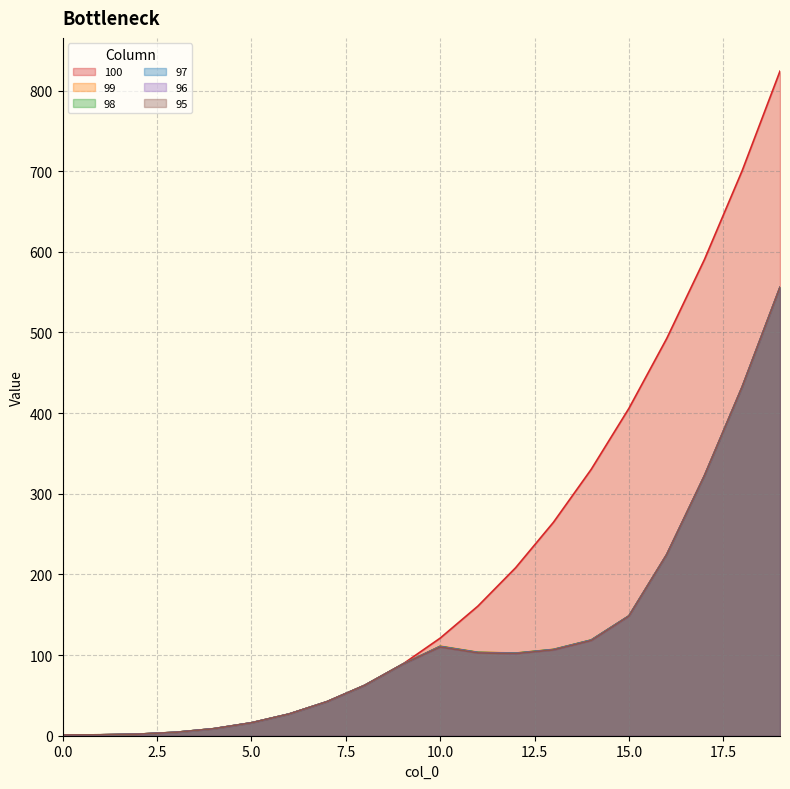

How many series are shown in this chart?

6